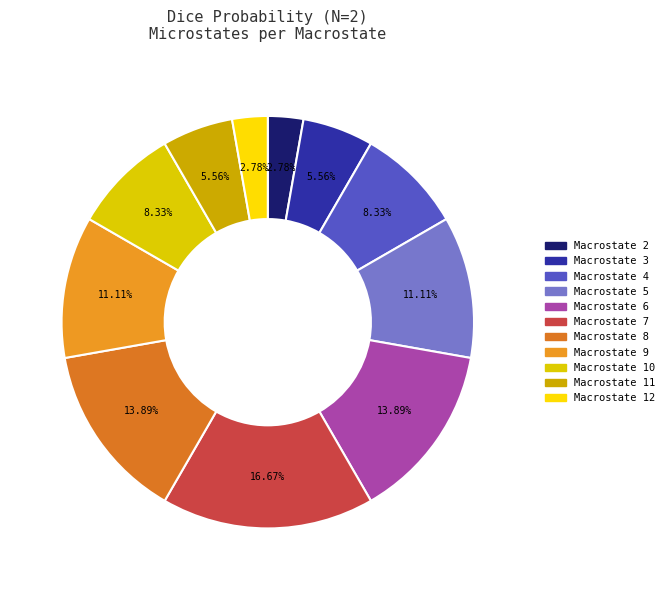

To the nearest percent, what is the difference between the largest and smallest slice percentages?

14%